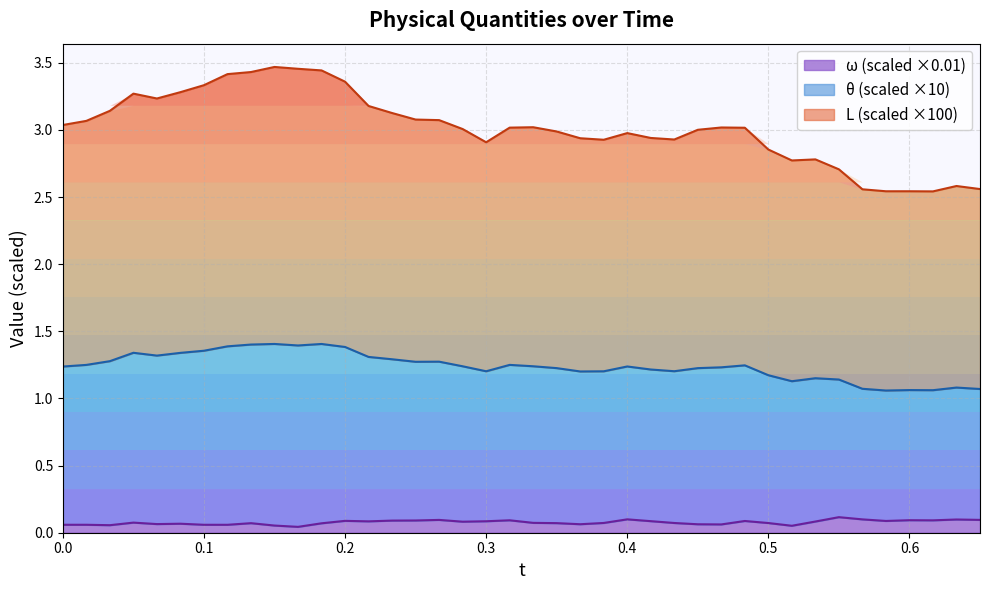

True or false: theta has more than 2 interior local peaks.

True